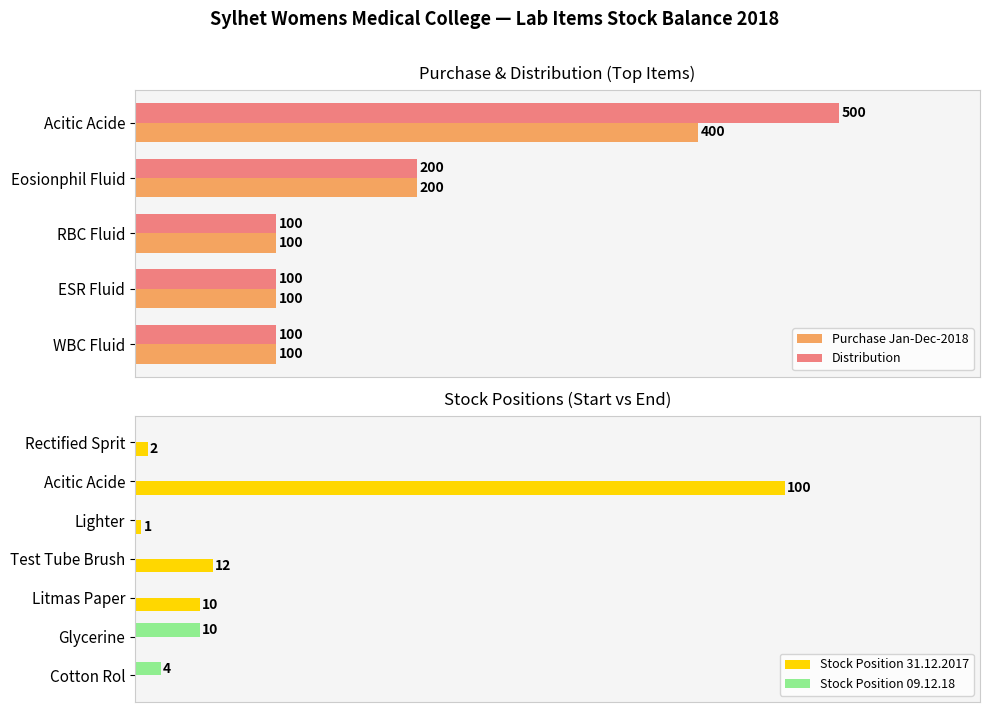

Where is Purchase Jan-Dec-2018 nearest to the value 250?

Eosionphil Fluid